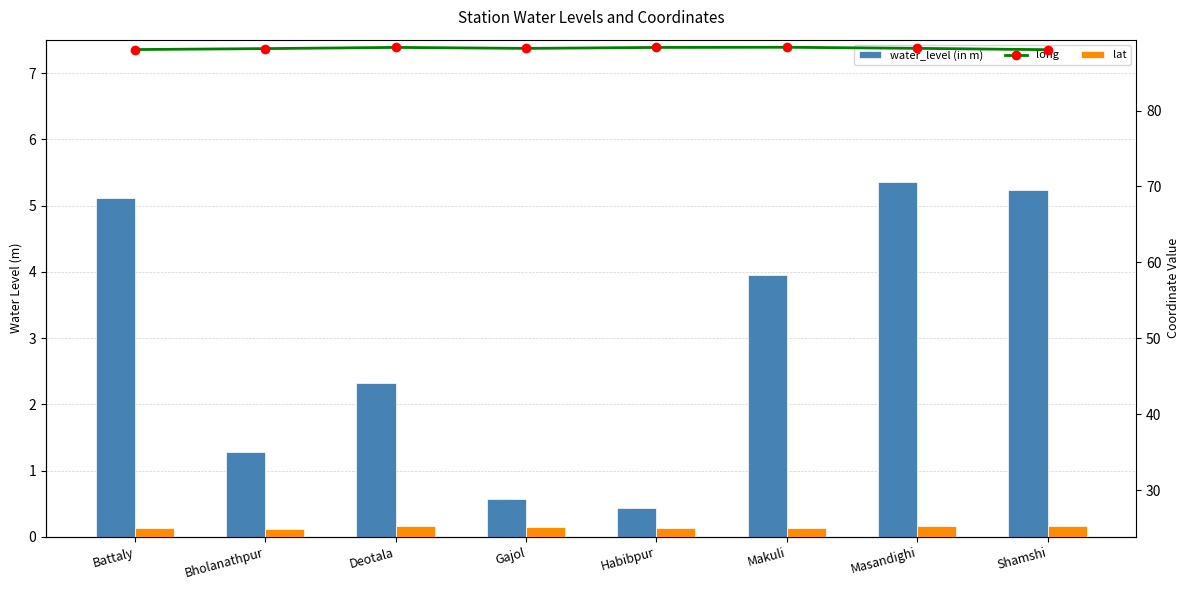

At which label is water_level (in m) closest to 2?

Deotala